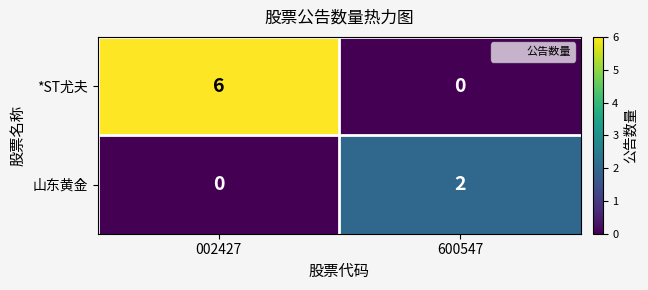

How many data points does each series have?

2